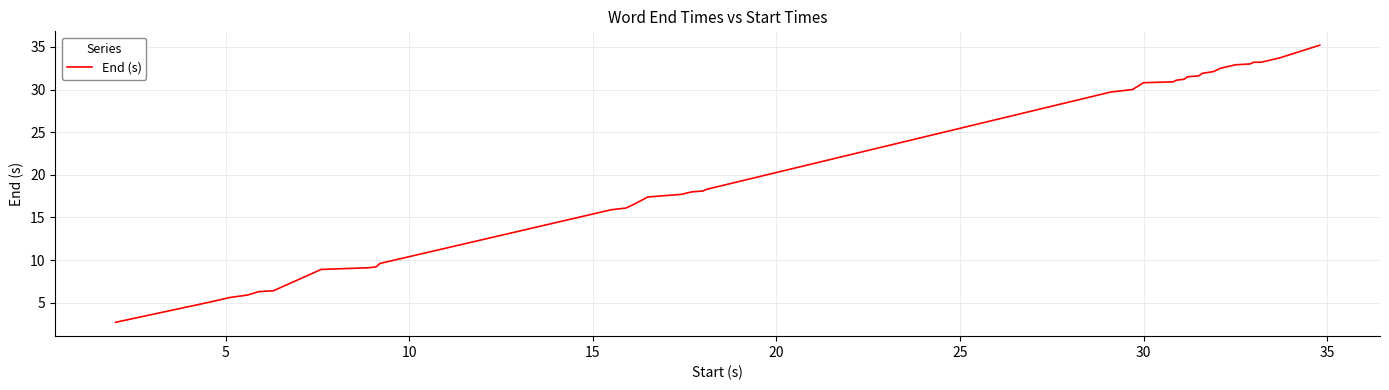

What is the minimum value shown in the chart?

2.7